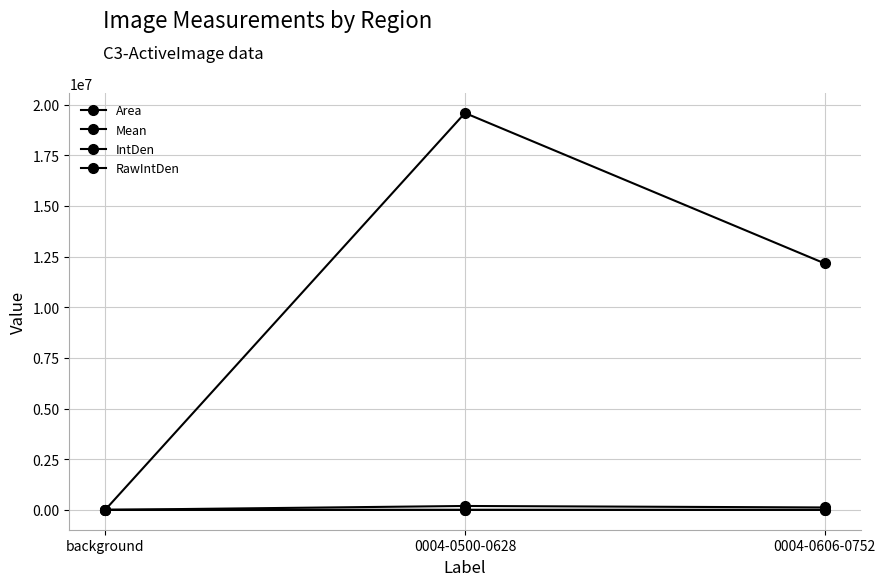

How many data points in Mean are above 346?

2